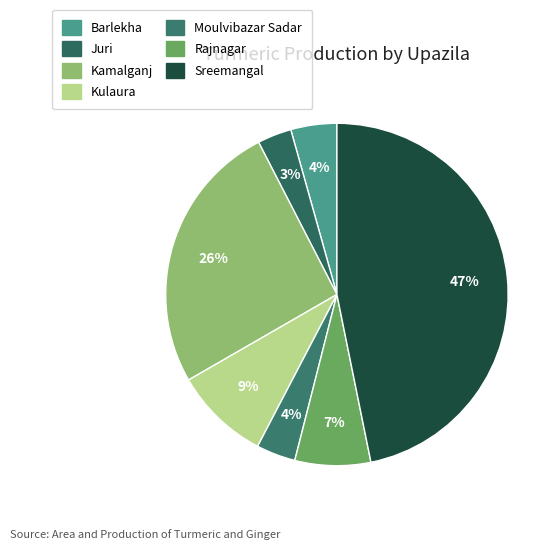

Which slice is the largest?

Sreemangal